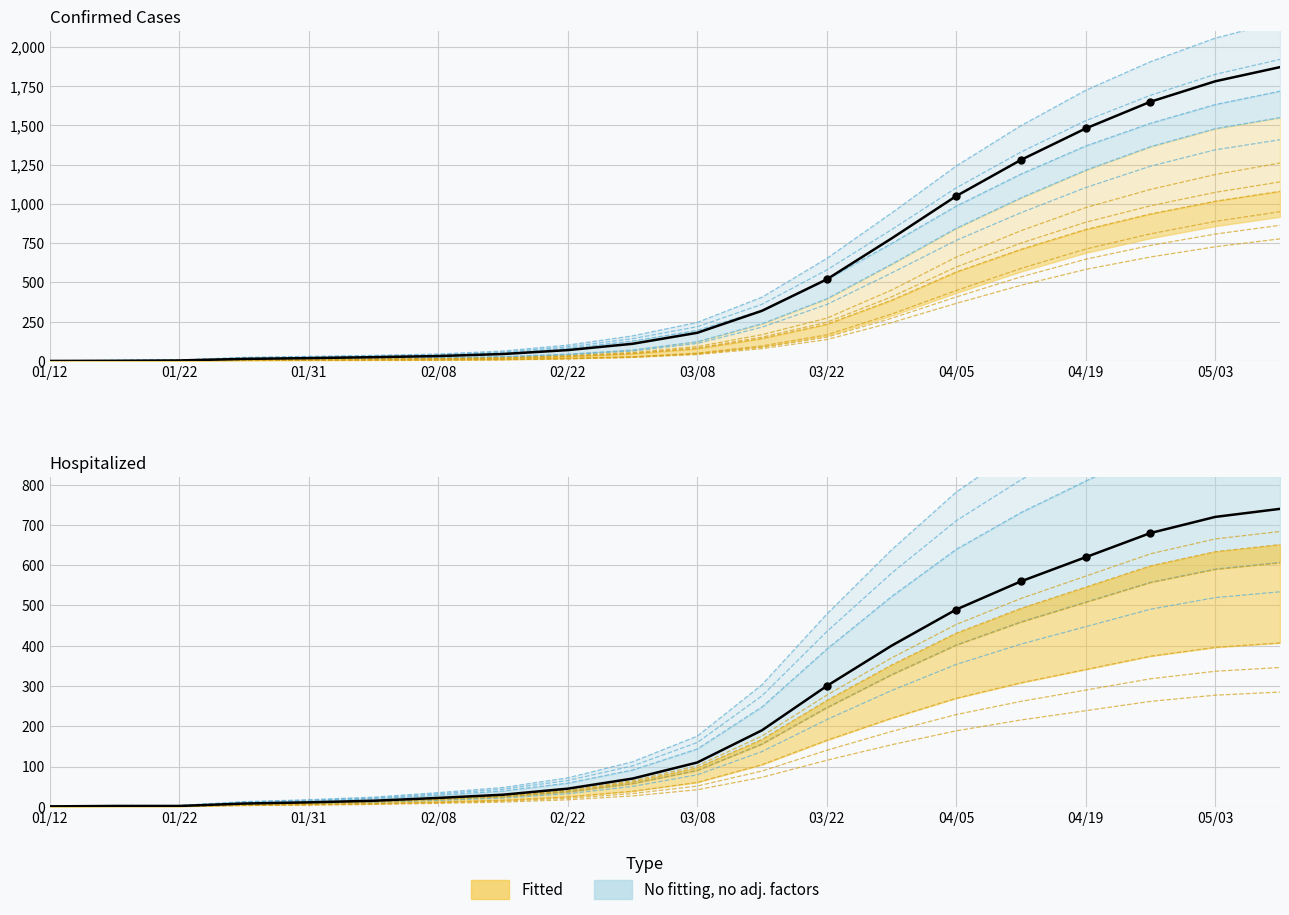

Which series has the largest range (max minus min)?

Confirmed